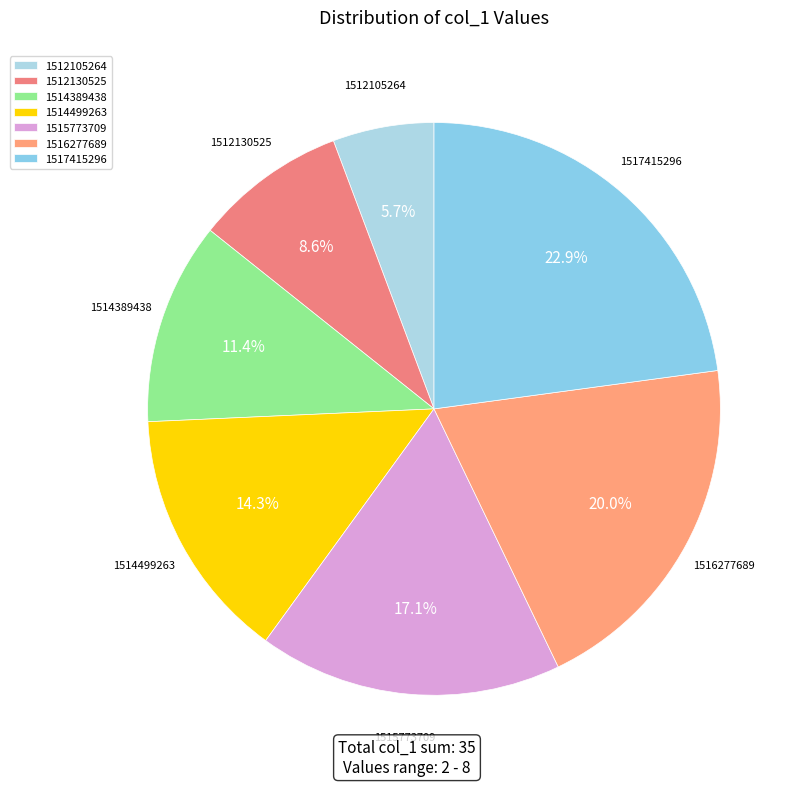

Is it true that 1512105264 is 6% of the pie?

True